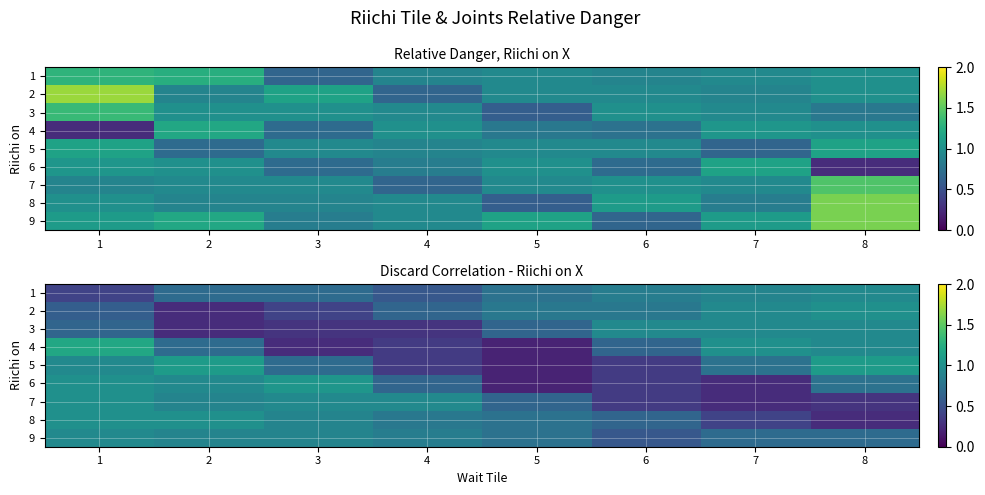

At 4, list the series in order from smallest to largest.

3, 4, 5, 1, 2, 6, 8, 9, 7